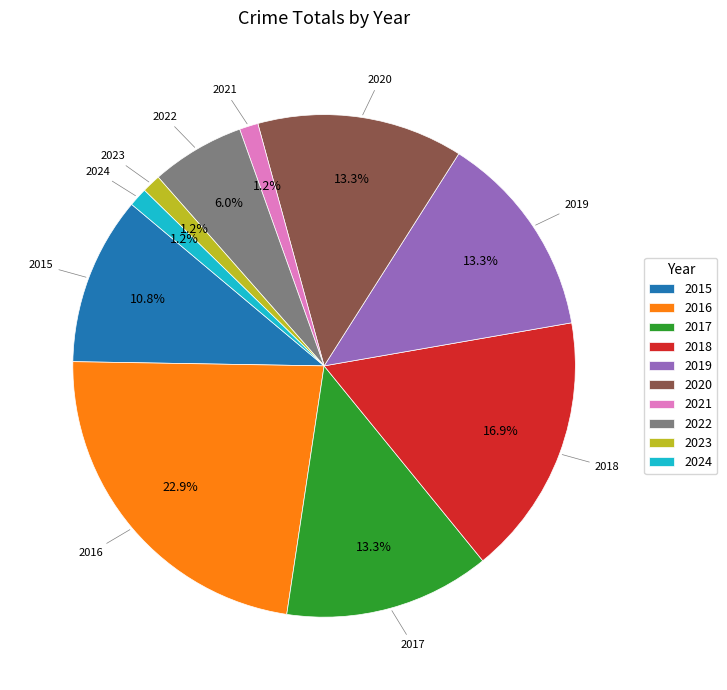

Combined, do 2021 and 2020 account for over 50%?

No